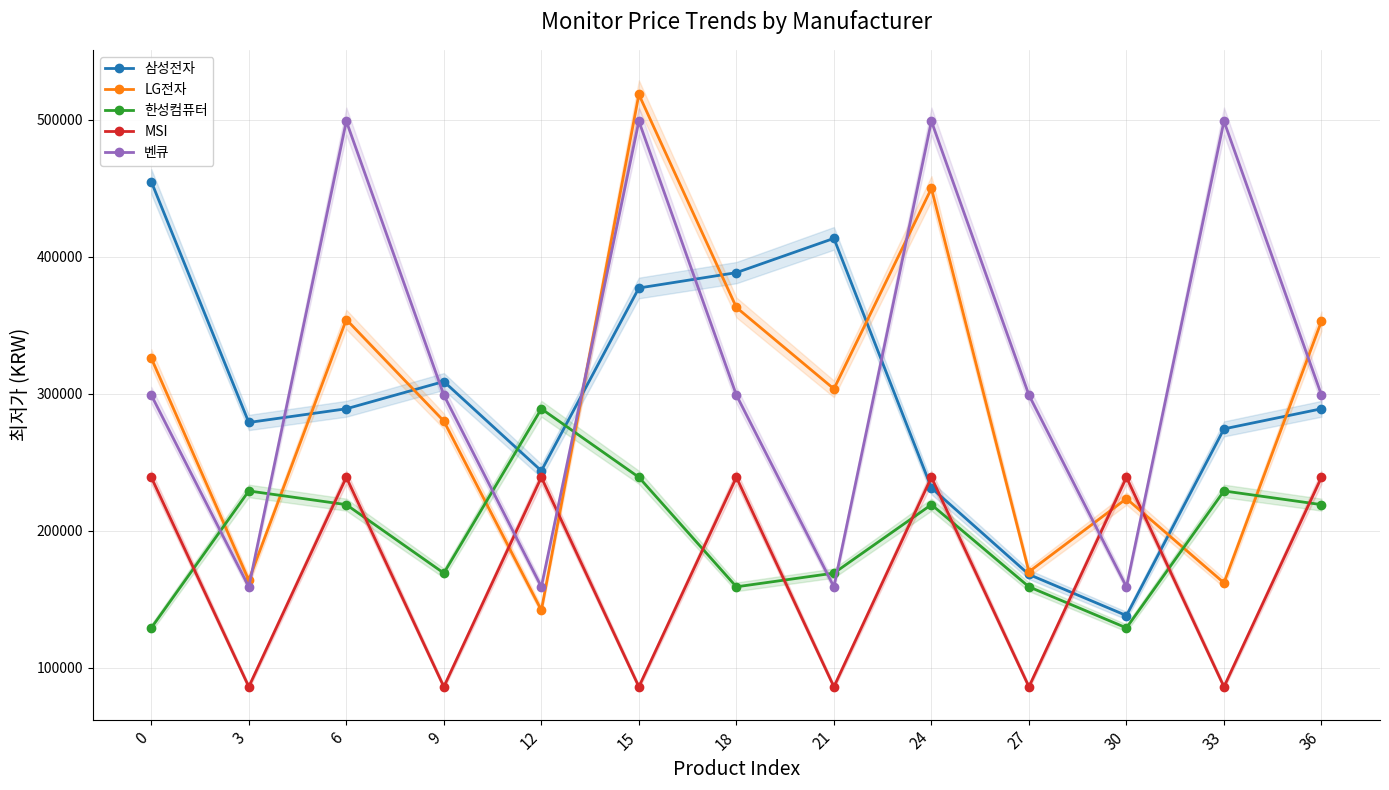

How many intersections are there between LG전자 and 삼성전자?

7